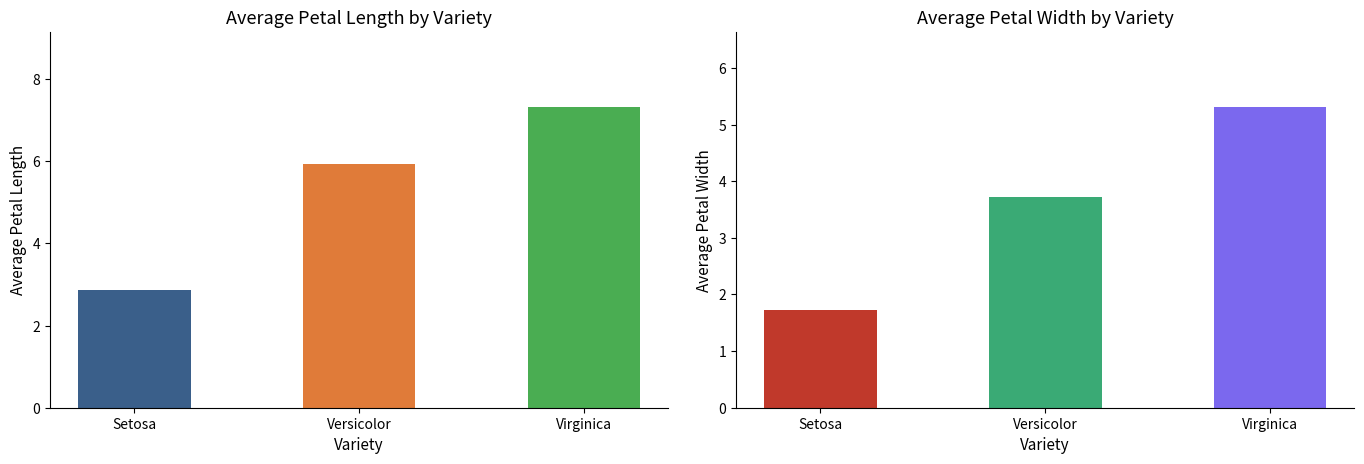

Reading left to right, extract all data points from this chart.

petal.length: 2.9	5.9	7.3
petal.width: 1.7	3.7	5.3